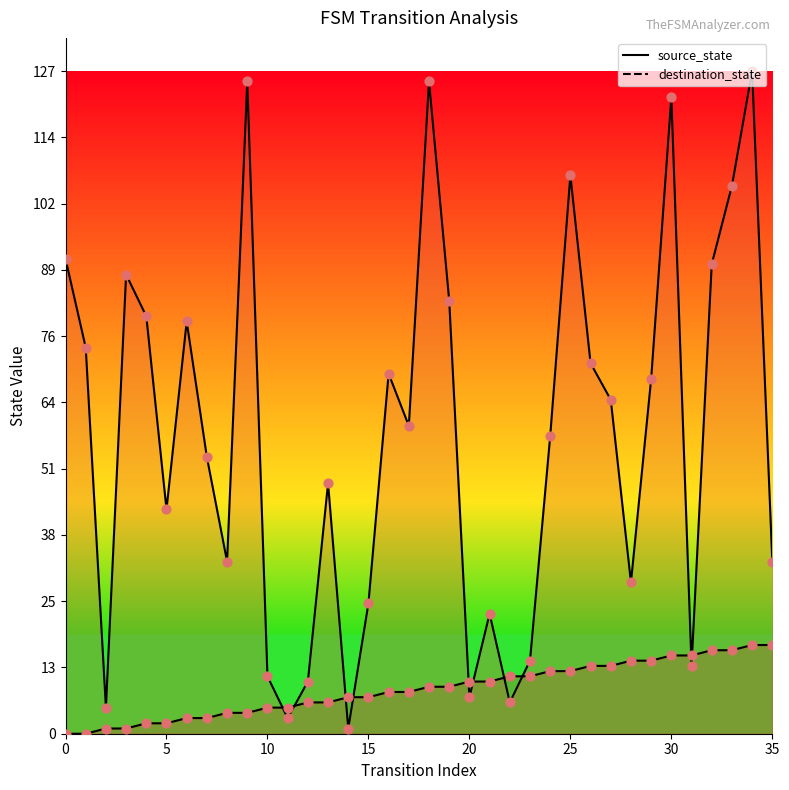

What are all the series names shown in the legend?

source_state line, destination_state line